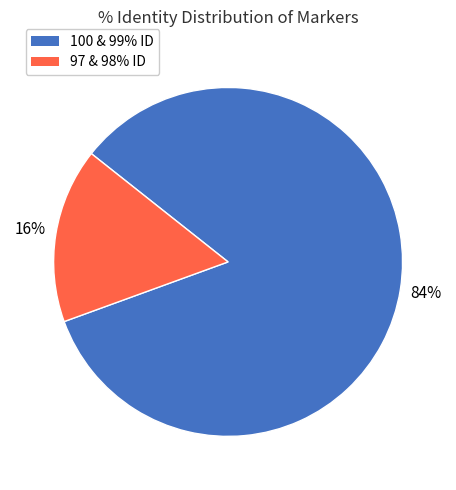

To the nearest percent, what is the difference between the largest and smallest slice percentages?

68%